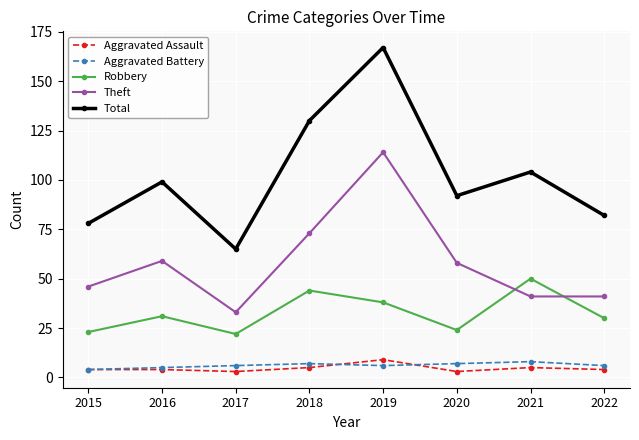

Between 2017 and 2021, which series saw the biggest shift?

Total